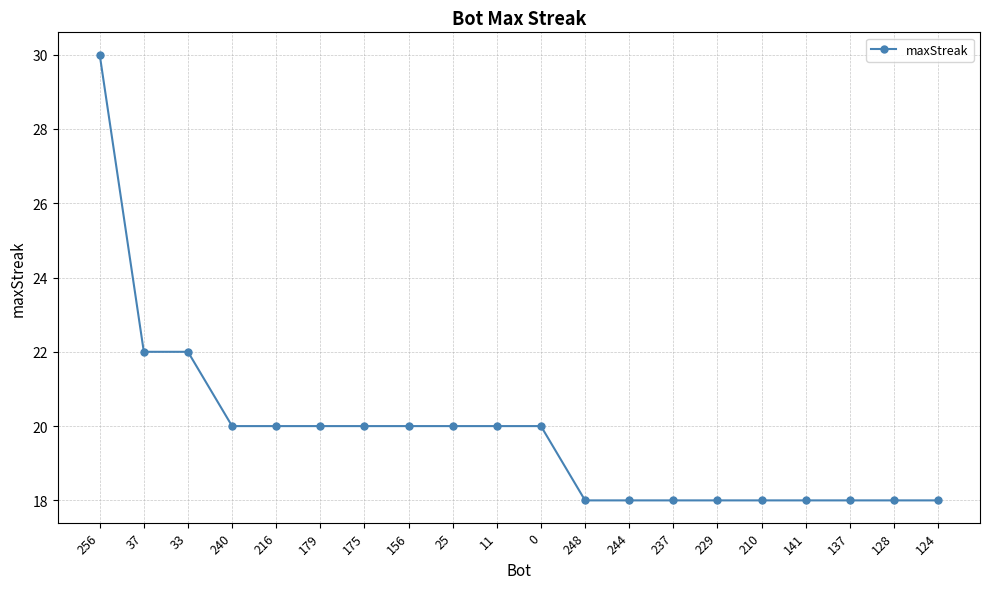

What is the label of the 9th point from the left?

25